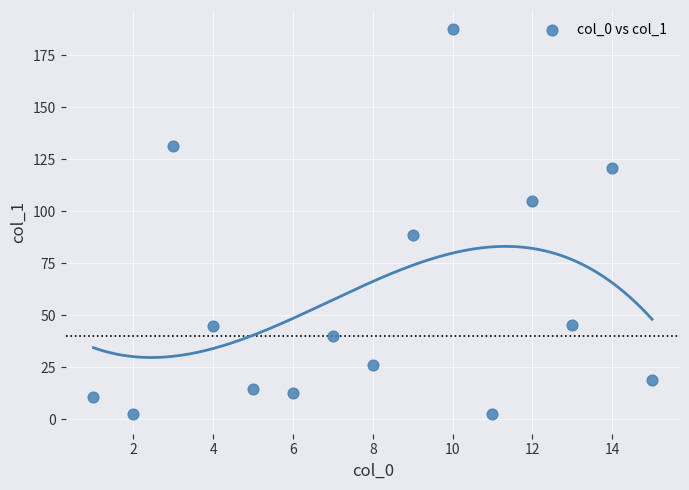

What is the range of X values (max minus min)?

14.0